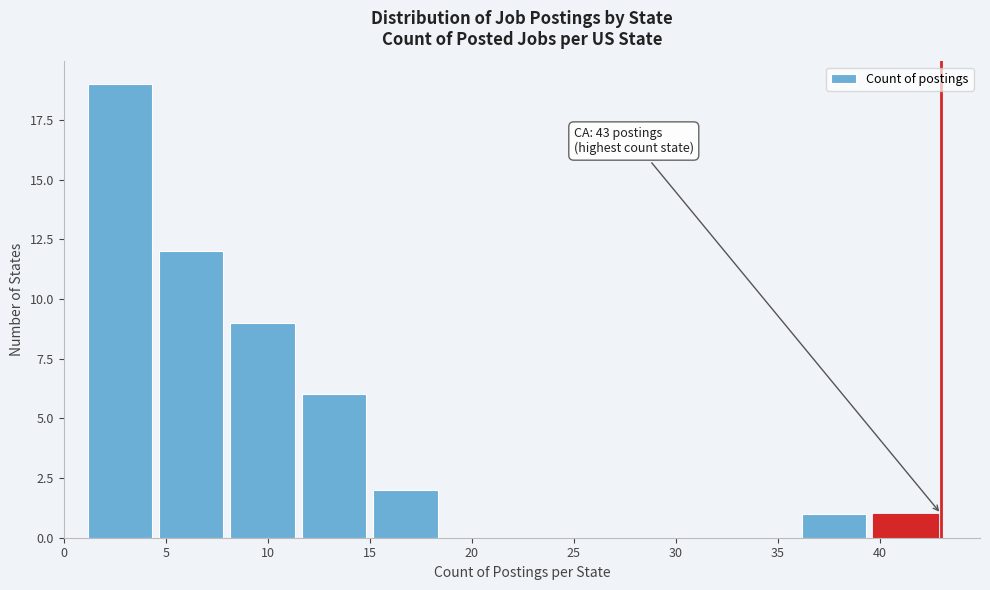

Over which range of the x-axis is the bar tallest?

1.0 to 4.5